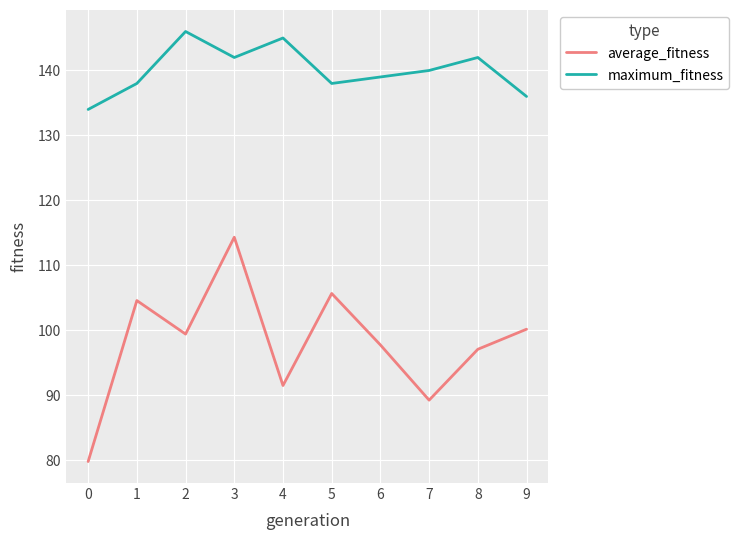

True or false: average_fitness and maximum_fitness cross at least once.

False